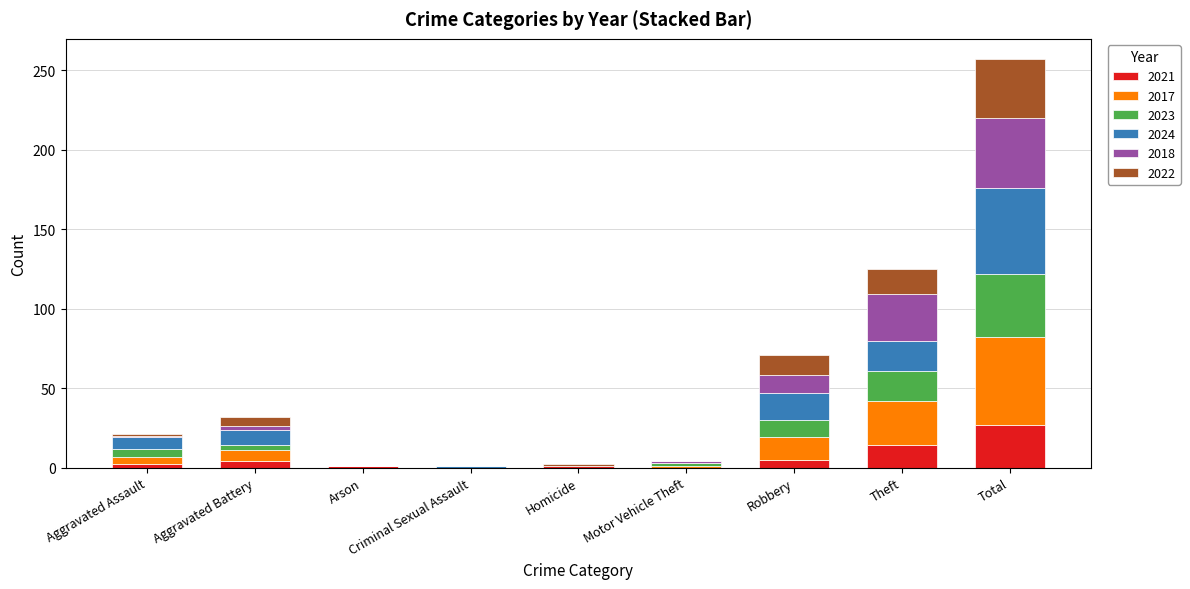

What are all the series names shown in the legend?

2021, 2017, 2023, 2024, 2018, 2022